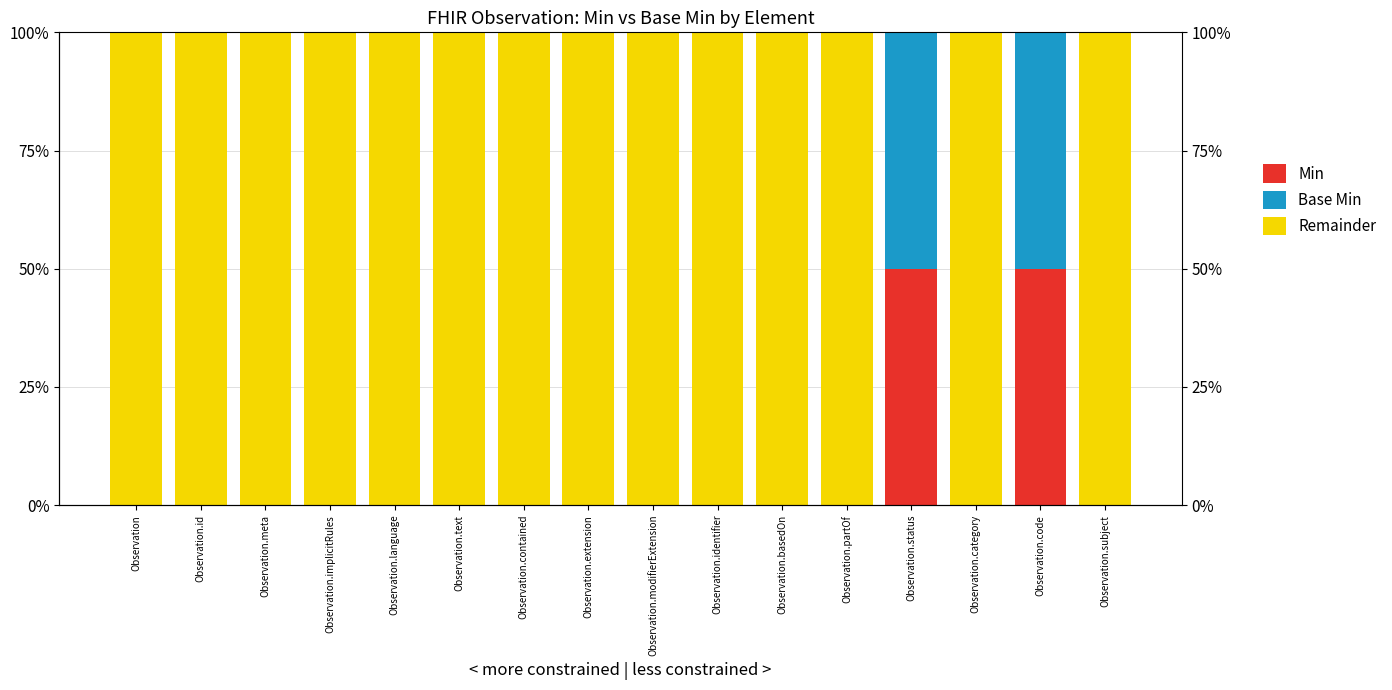

What is the sum of the Min values at Observation.code and Observation.extension?

1